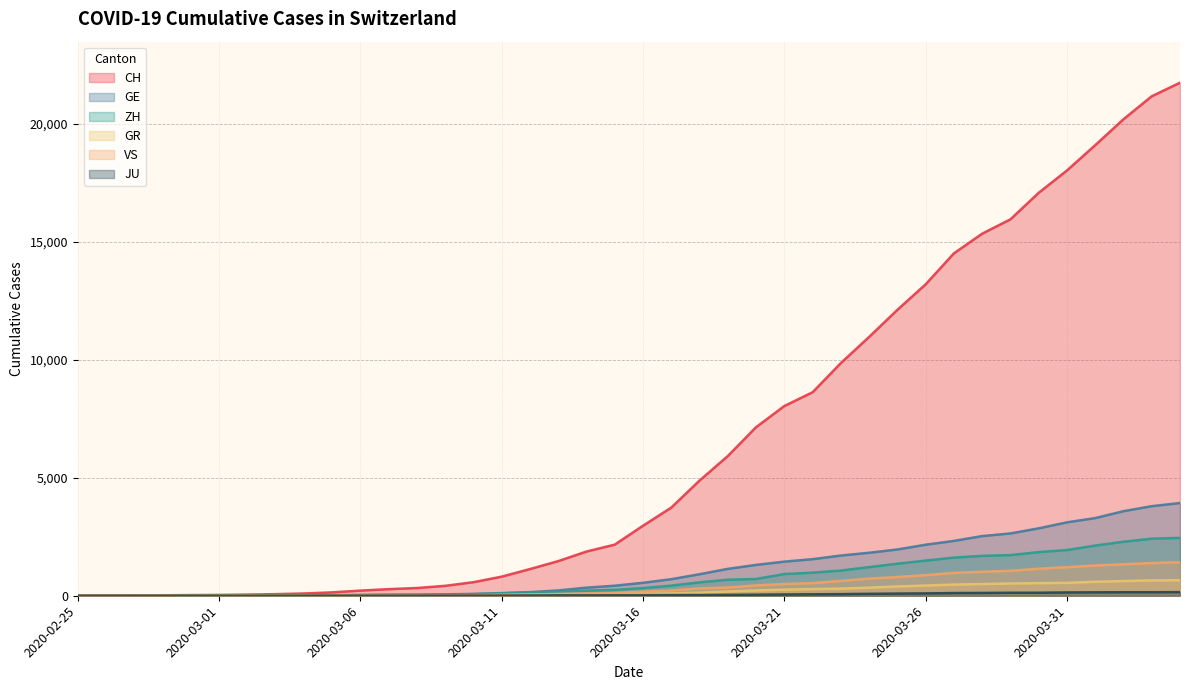

At which label does GE first exceed 549?

2020-03-17